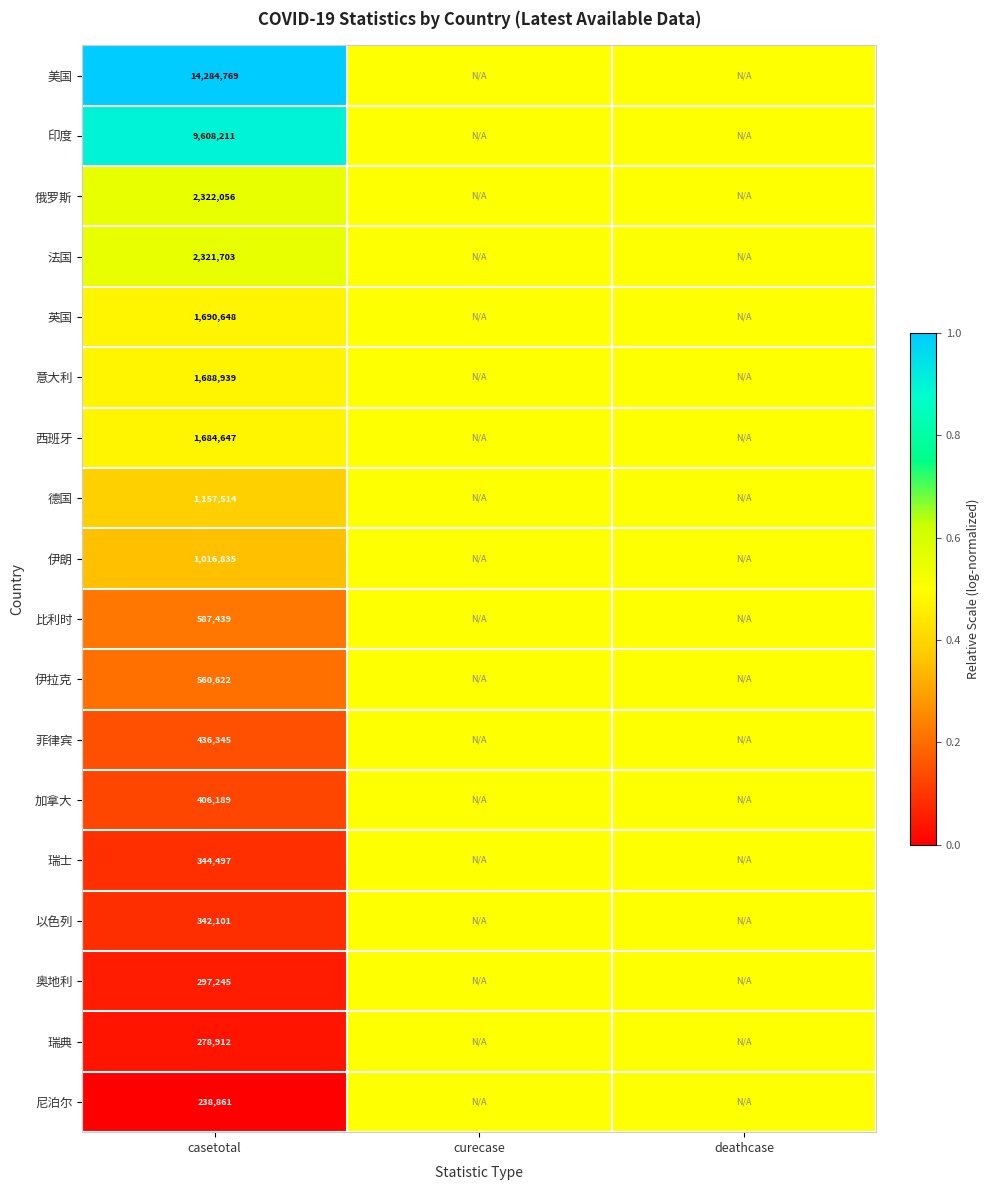

What is the difference between the highest and lowest values at casetotal?

14045908.0